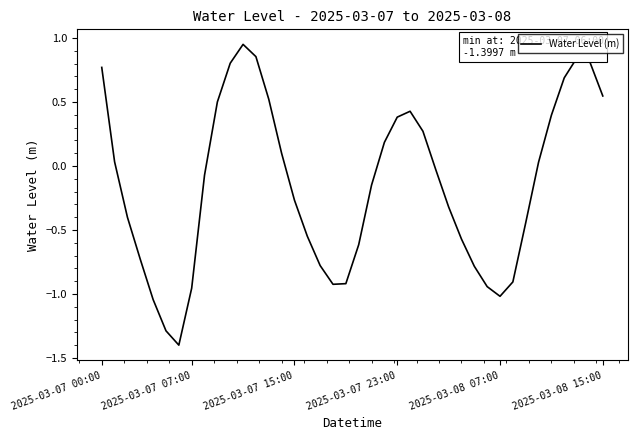

What is the smallest value displayed?

-1.4